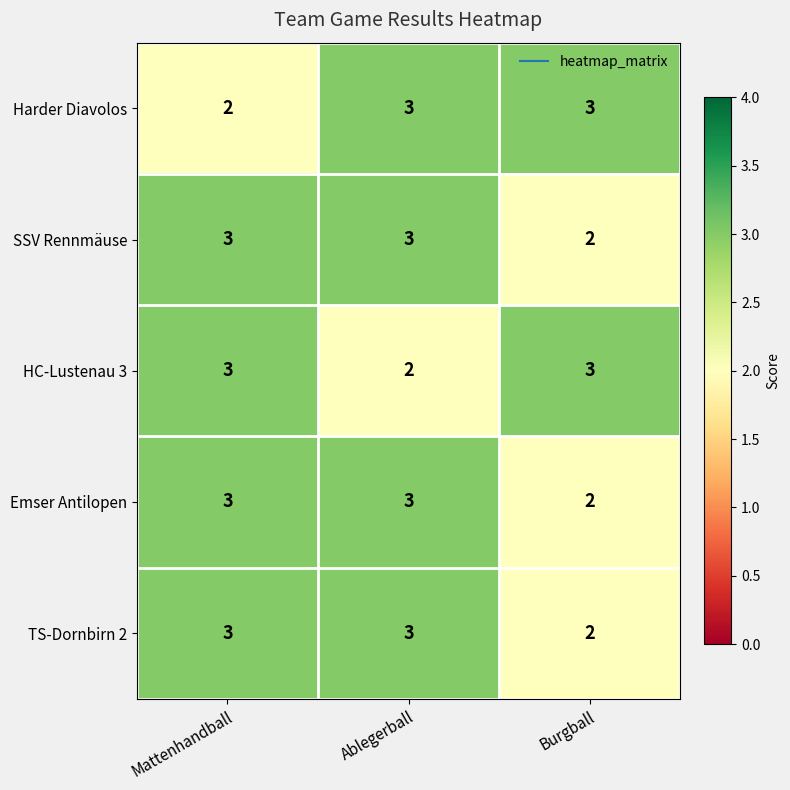

Reading left to right, extract all data points from this chart.

Harder Diavolos: 2	3	3
SSV Rennmäuse: 3	3	2
HC-Lustenau 3: 3	2	3
Emser Antilopen: 3	3	2
TS-Dornbirn 2: 3	3	2